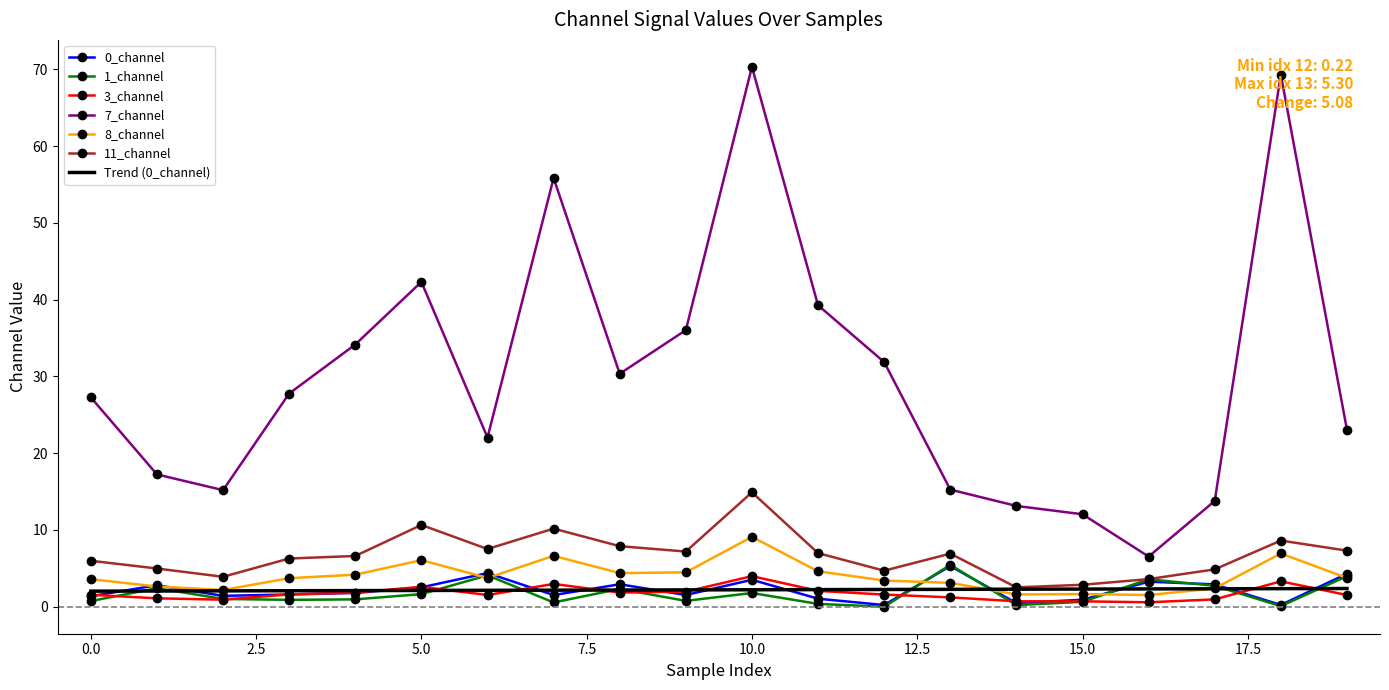

Which series has the largest total across all categories?

7_channel